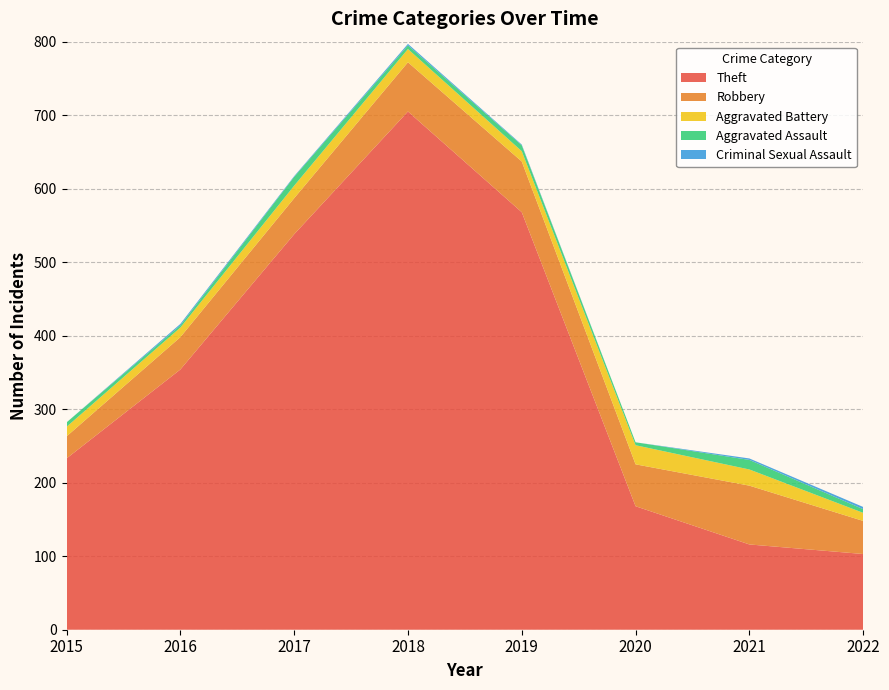

Reading left to right, transcribe all the data shown in this chart.

Theft: 2015=233	2016=354	2017=538	2018=705	2019=568	2020=168	2021=116	2022=103
Robbery: 2015=30	2016=44	2017=49	2018=67	2019=69	2020=57	2021=80	2022=45
Aggravated Battery: 2015=13	2016=13	2017=17	2018=18	2019=14	2020=26	2021=22	2022=11
Aggravated Assault: 2015=6	2016=3	2017=12	2018=5	2019=8	2020=4	2021=13	2022=5
Criminal Sexual Assault: 2015=0	2016=2	2017=1	2018=2	2019=1	2020=0	2021=2	2022=3